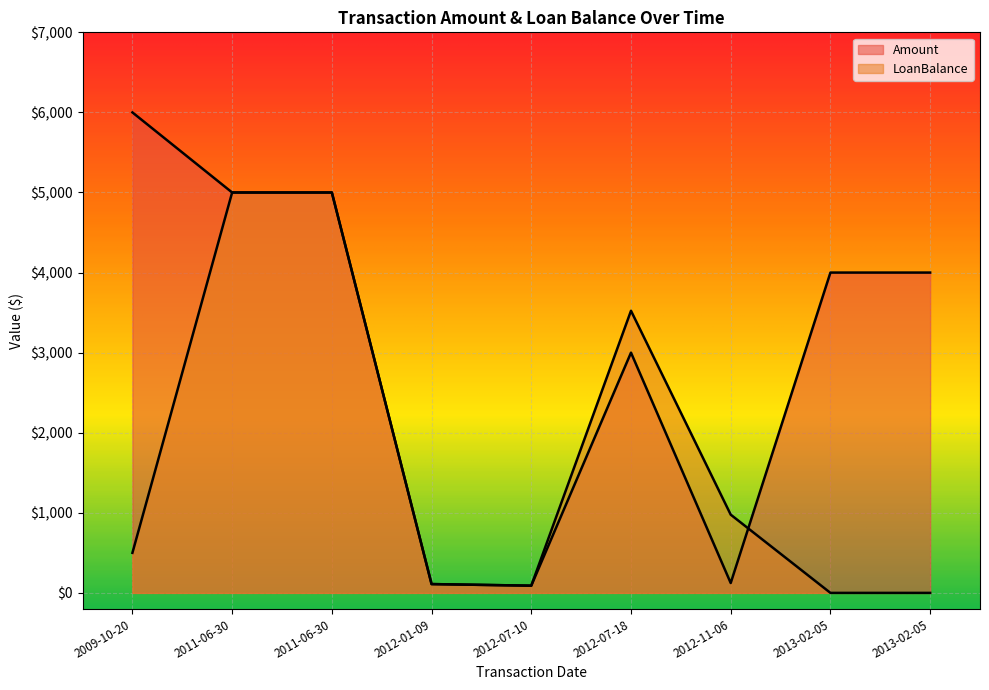

Reading left to right, list all the values displayed in this chart.

Amount: 2009-10-20=6000.0	2011-06-30=5000.0	2011-06-30=5000.0	2012-01-09=110.0	2012-07-10=90.0	2012-07-18=3000.0	2012-11-06=123.1	2013-02-05=4000.0	2013-02-05=4000.0
LoanBalance: 2009-10-20=500.0	2011-06-30=5000.0	2011-06-30=5000.0	2012-01-09=110.0	2012-07-10=90.0	2012-07-18=3522.9	2012-11-06=976.9	2013-02-05=0.0	2013-02-05=0.0